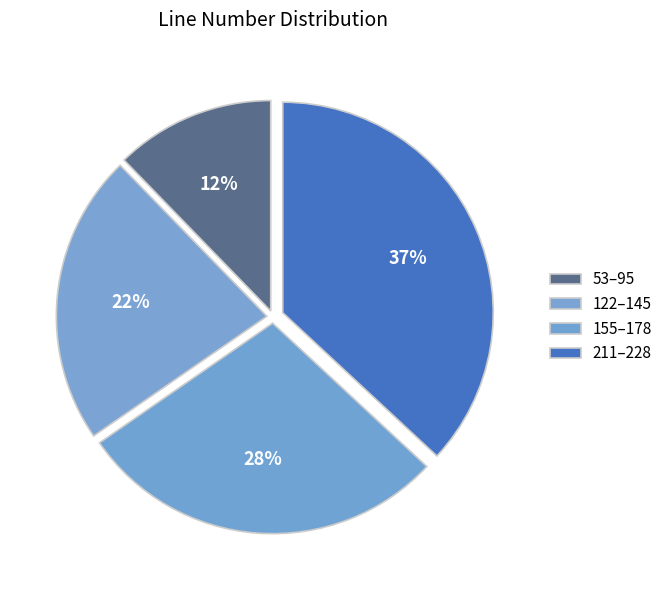

Count the number of slices in the pie.

4